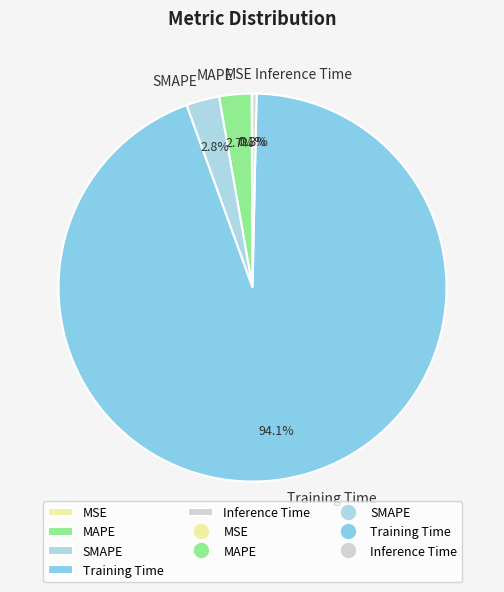

Which slice is the largest?

Training Time